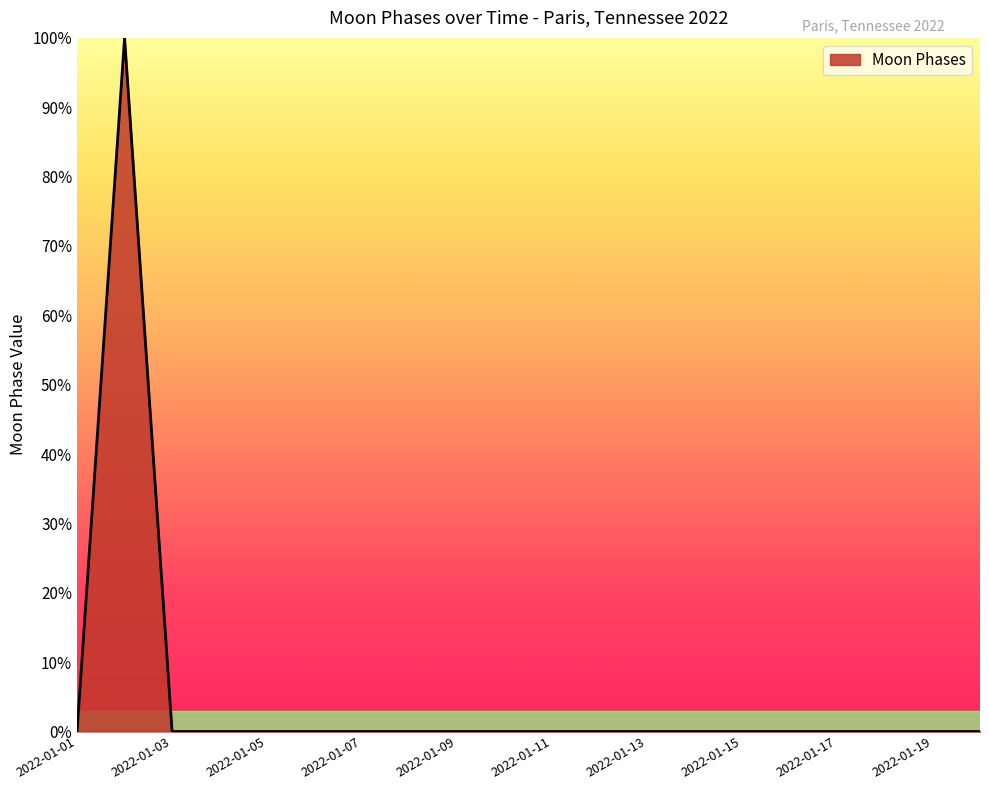

What is the greatest value displayed?

100